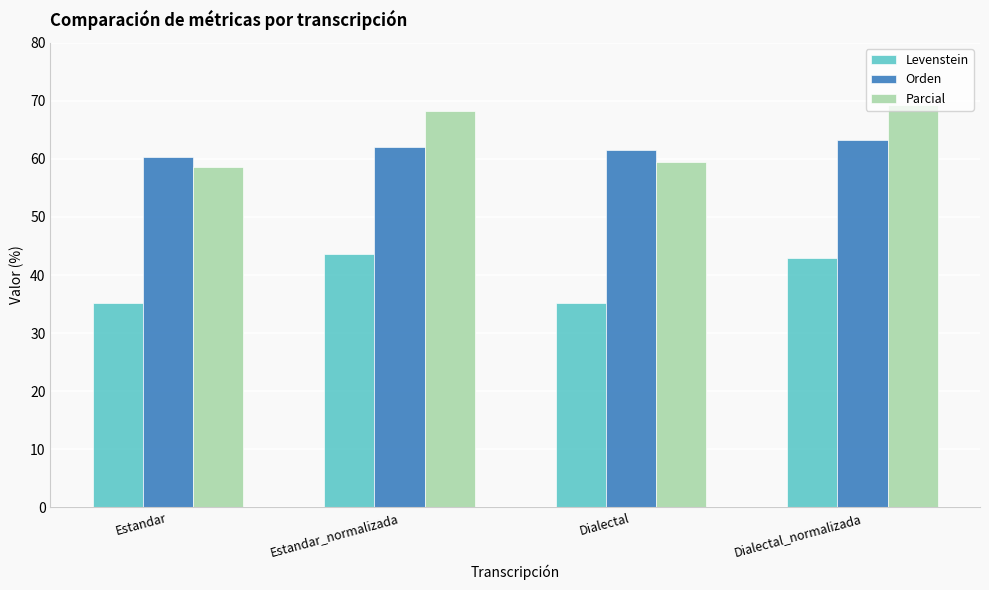

How many values in the Orden series are below 61?

1